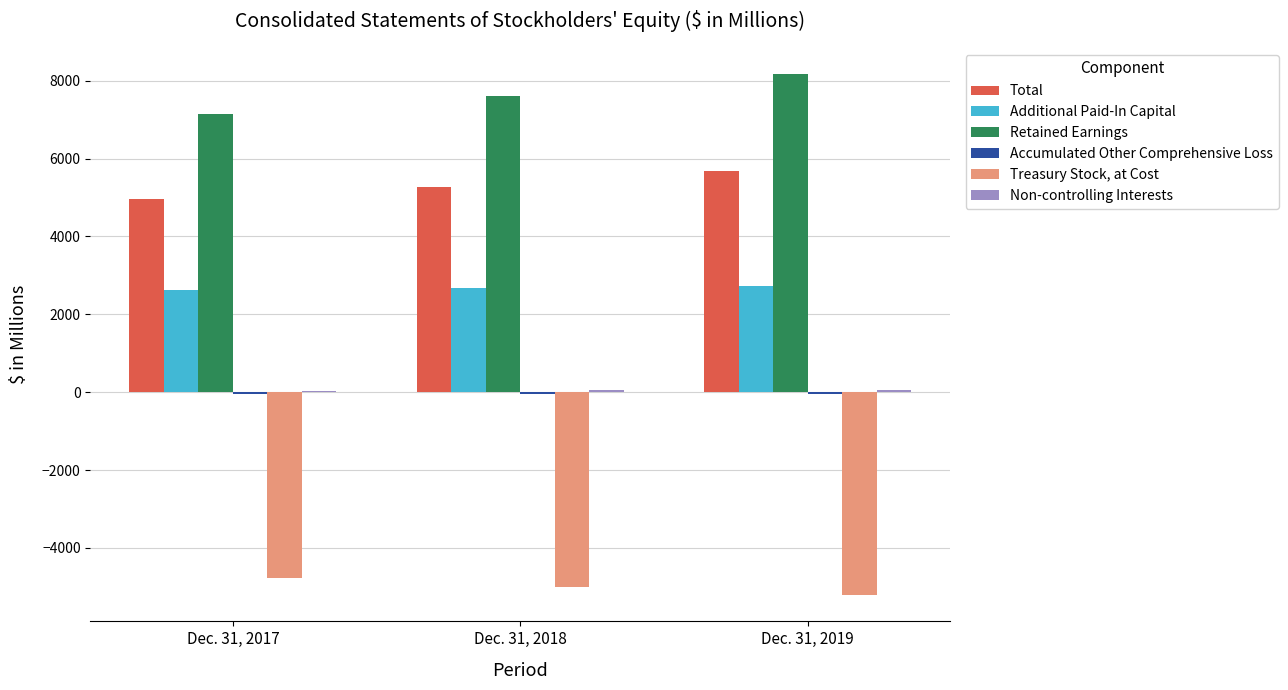

Which series has the largest total across all categories?

Retained Earnings